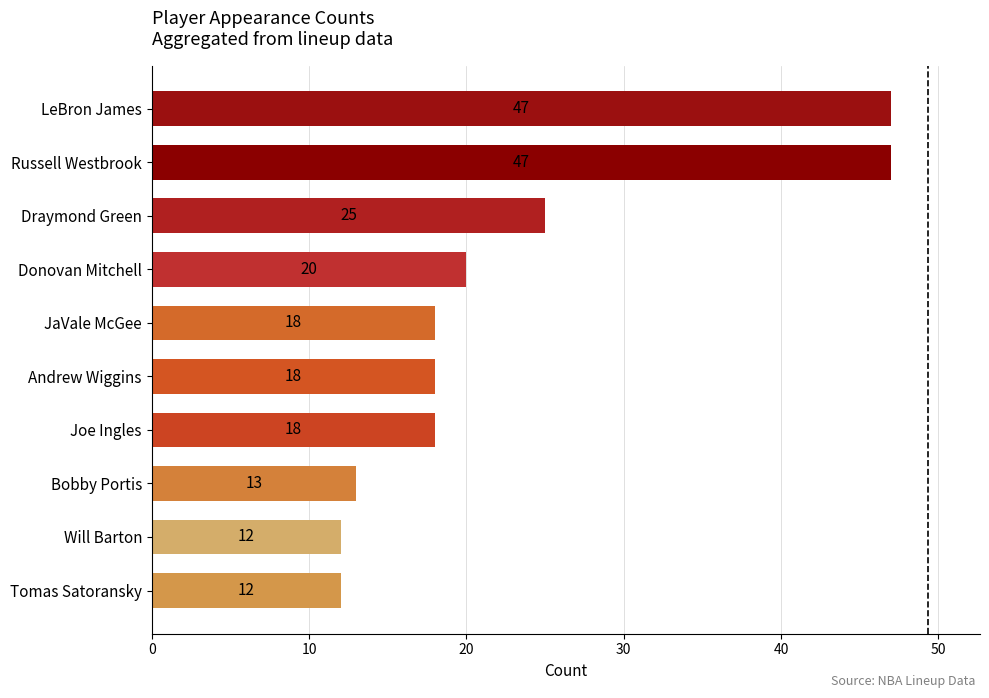

What is the smallest value displayed?

12